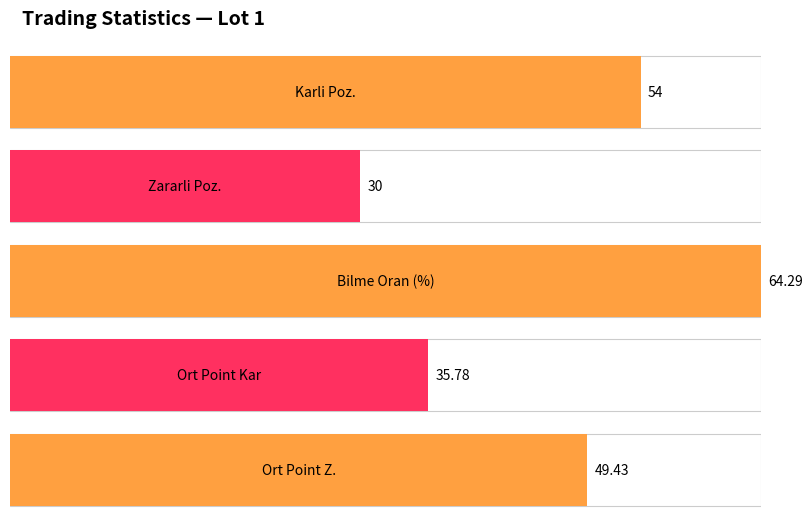

Does the chart contain stacked bars?

No